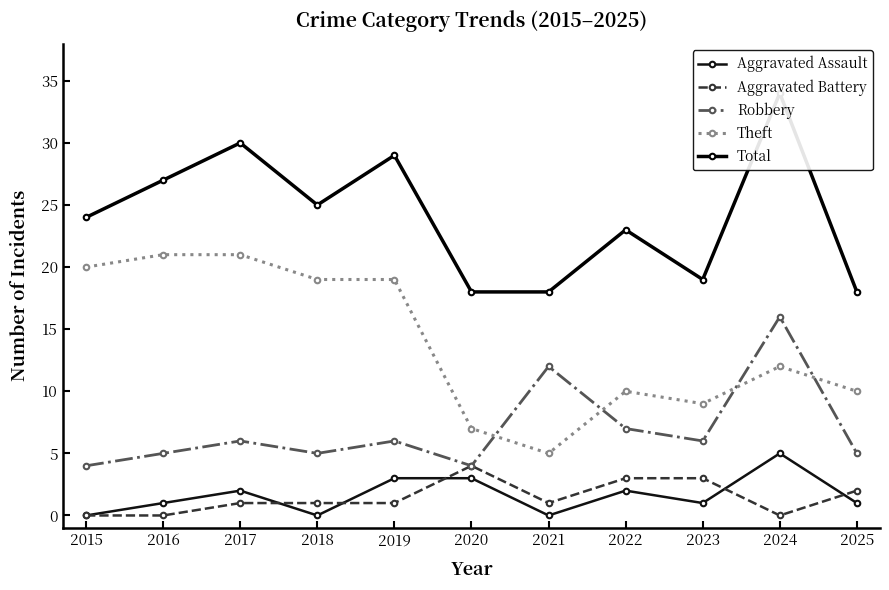

How many distinct data groups are displayed?

5